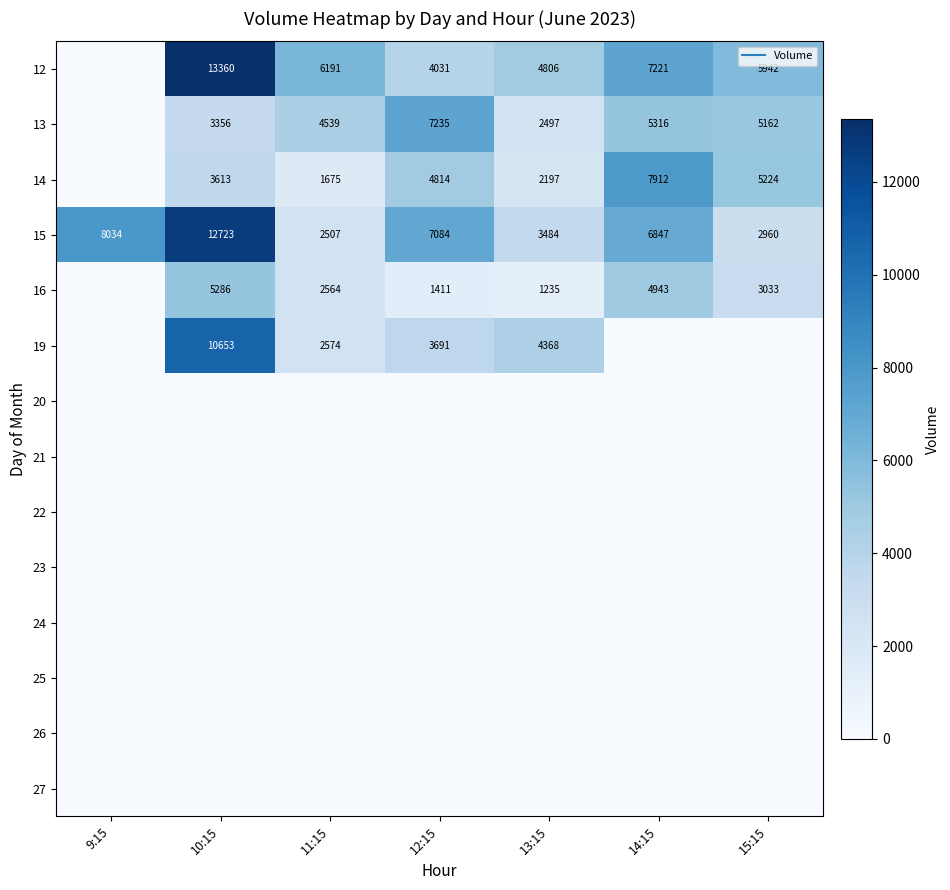

Which has a higher value, 13:15 or 10:15?

10:15